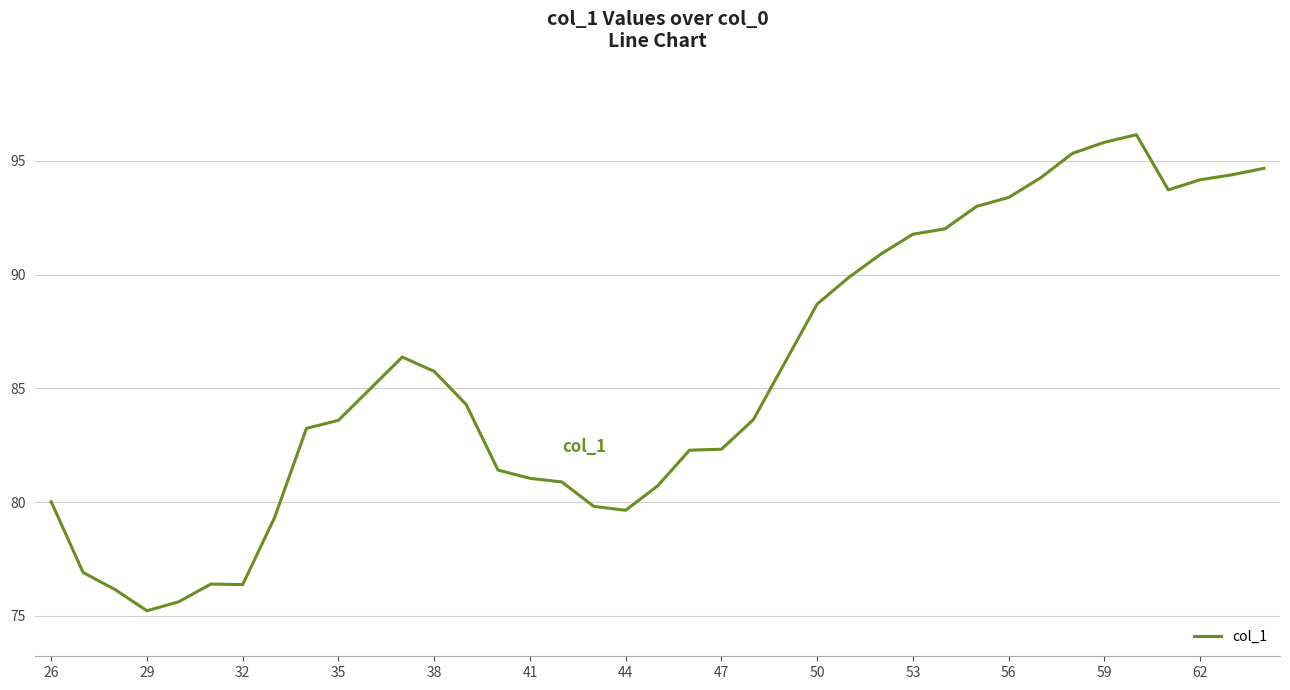

What is the smallest value displayed?

75.2